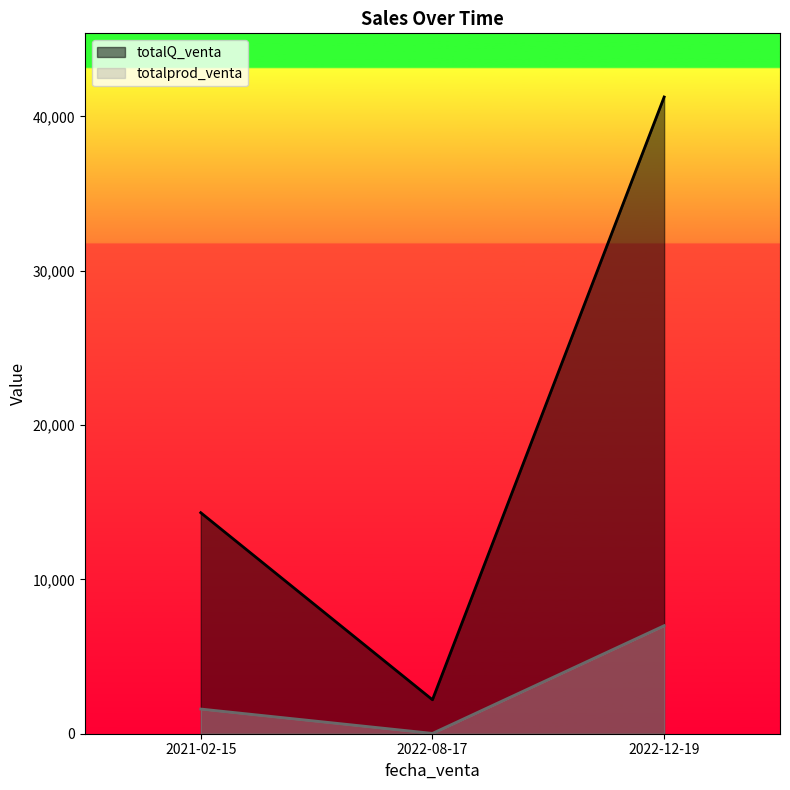

What is the label of the 2nd point from the left?

2022-08-17